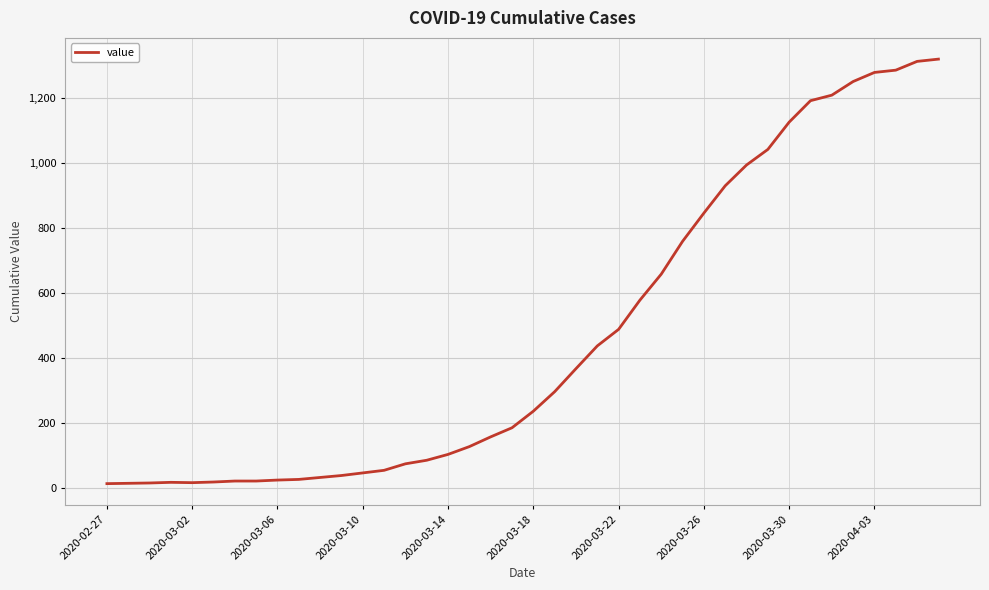

What is the difference between the maximum and minimum values?

1307